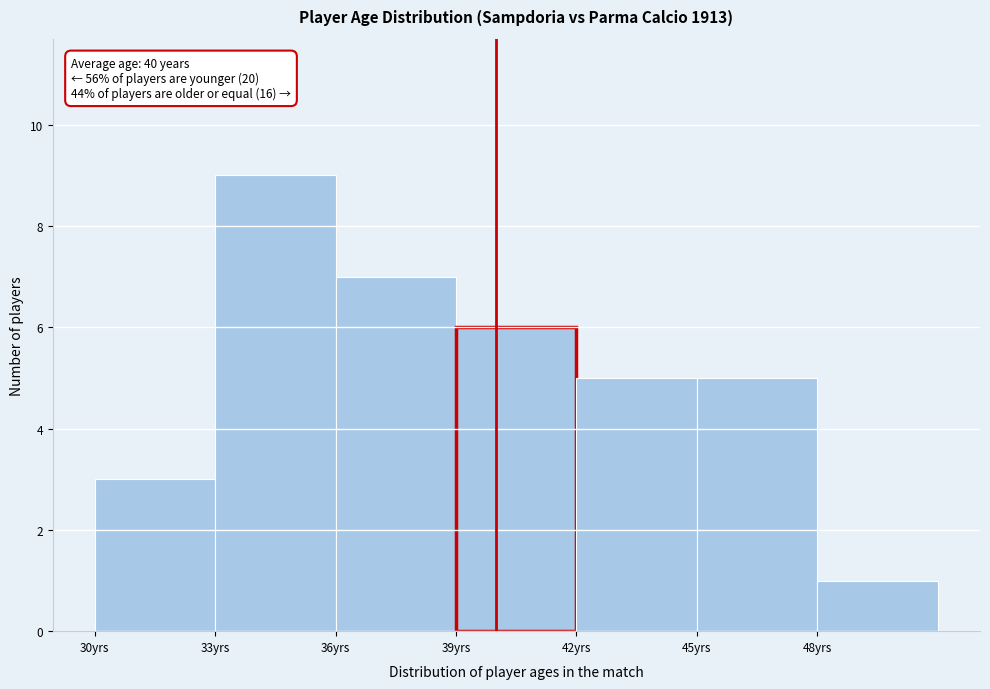

Over which range of the x-axis is the bar tallest?

33 to 36